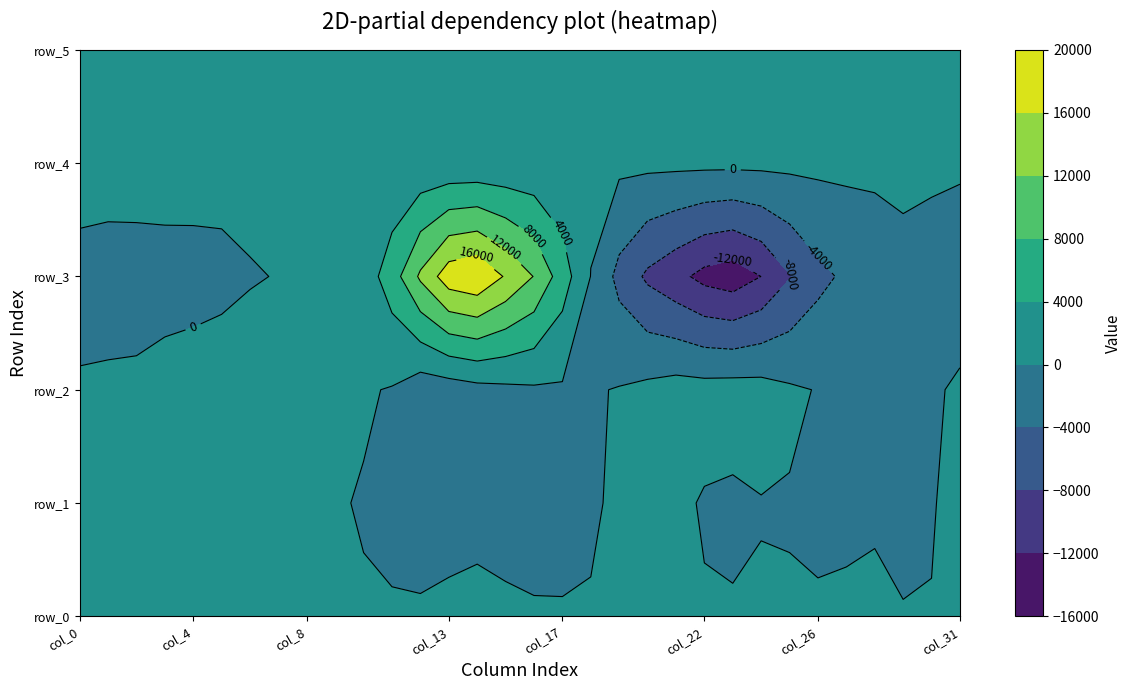

How many series are shown in this chart?

6